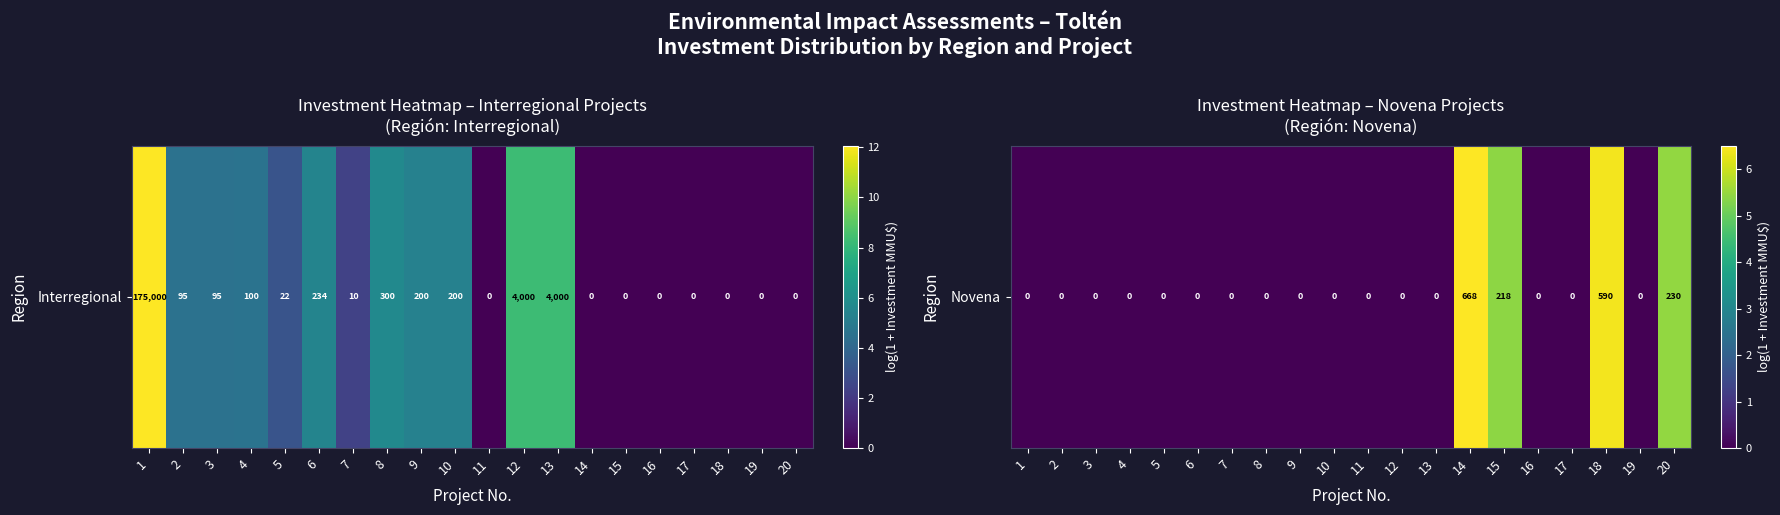

Rank the categories by value from highest to lowest.

14, 18, 20, 15, 1, 2, 3, 4, 5, 6, 7, 8, 9, 10, 11, 12, 13, 16, 17, 19